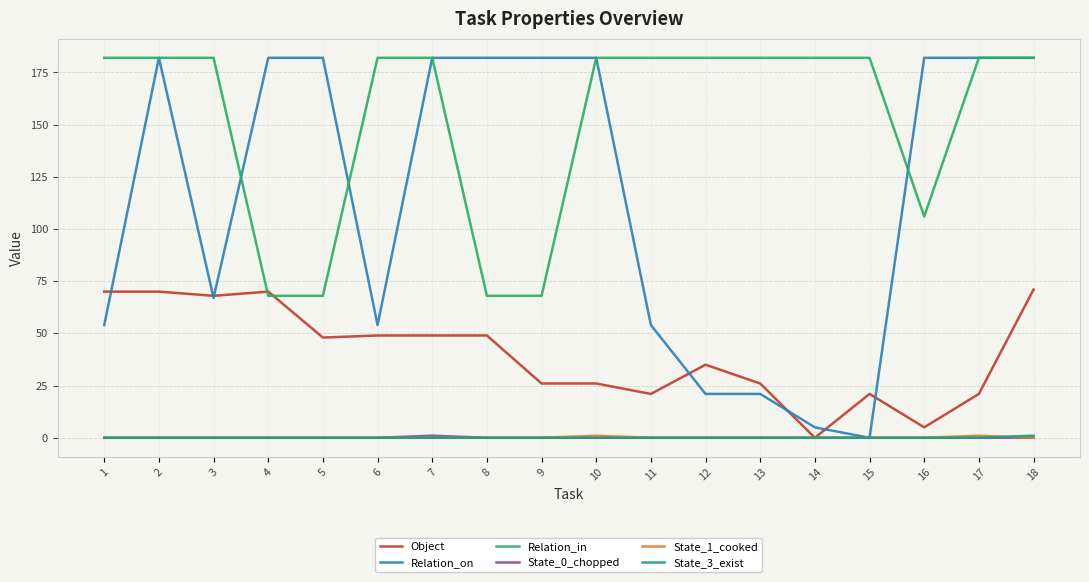

Which series has the widest spread of values?

Relation_on